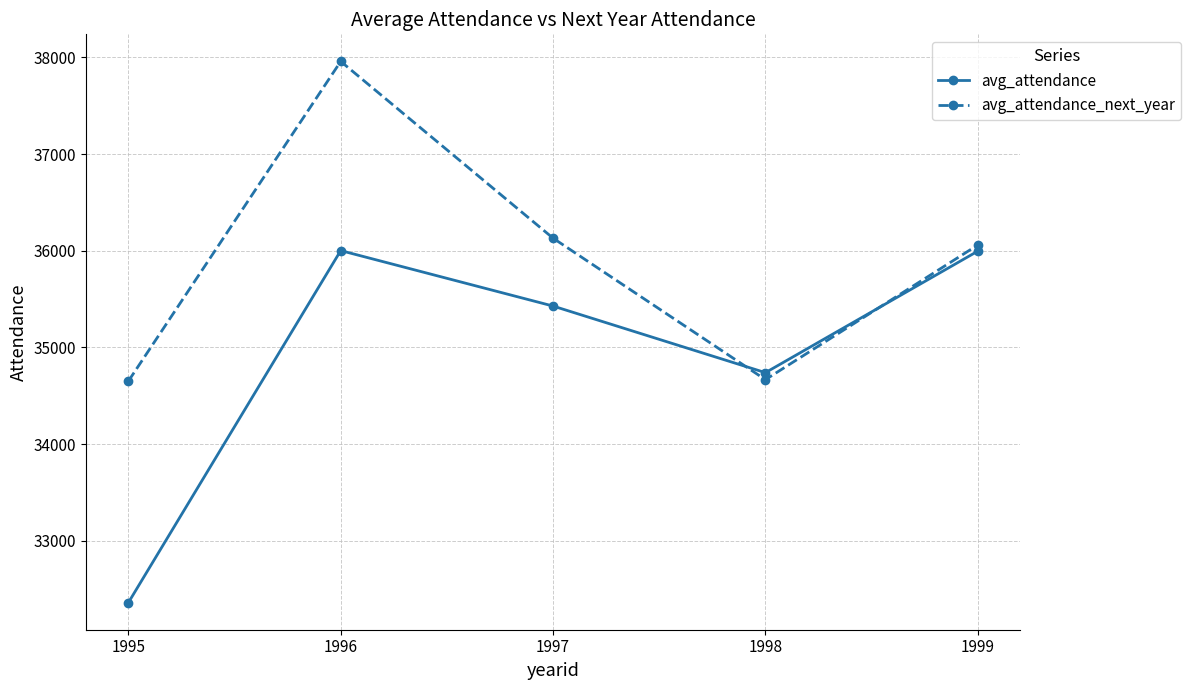

Rank the series at 1999 from highest to lowest value.

avg_attendance_next_year, avg_attendance